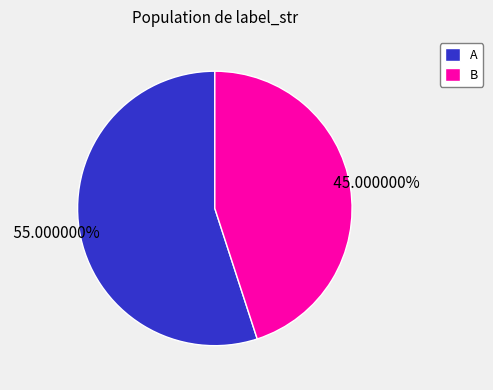

Is it true that A is 41% of the pie?

False